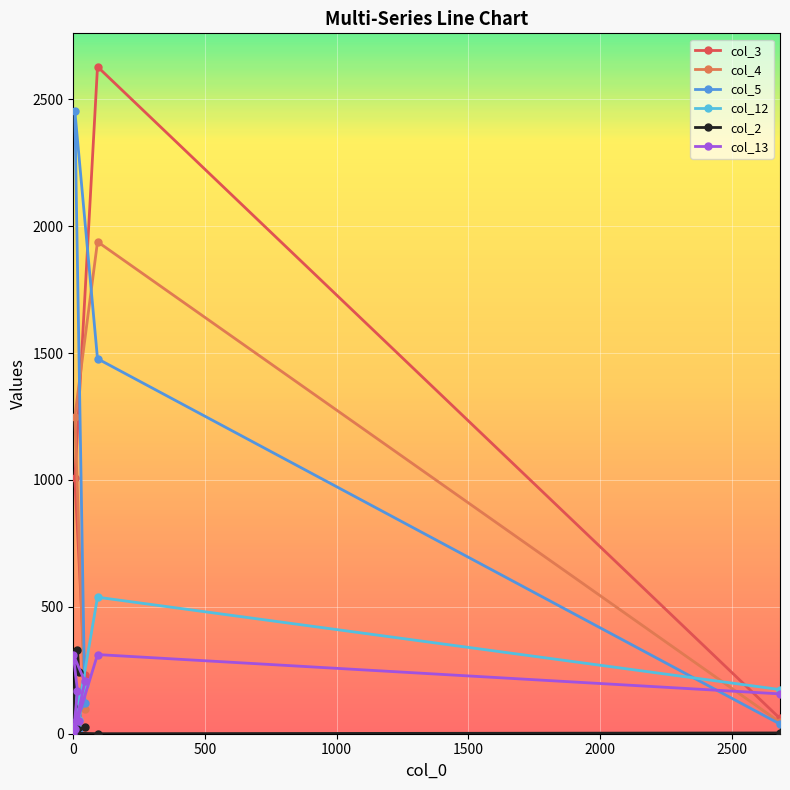

What value does the col_5 series have at 0?

19